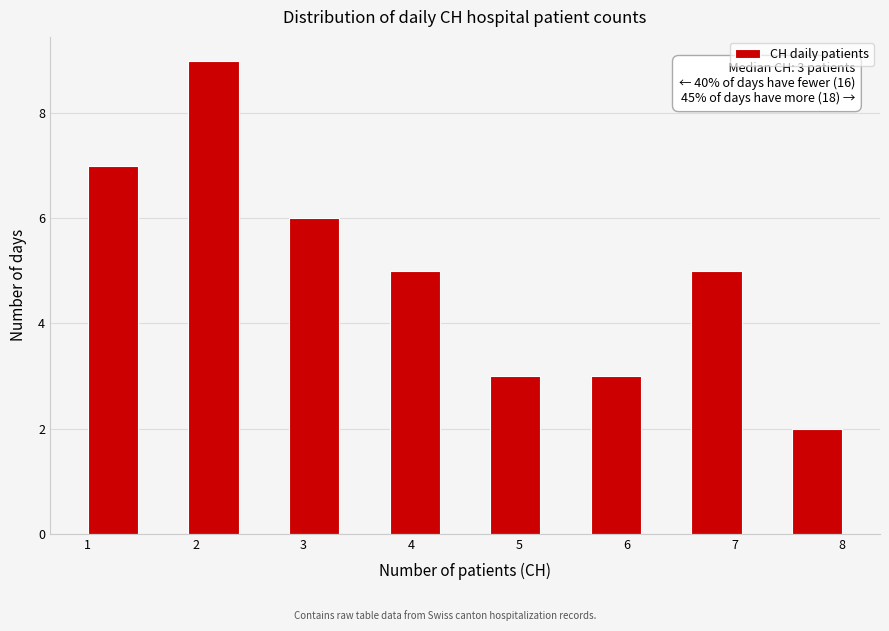

Which range on the x-axis has the tallest bar?

1.9 to 2.4